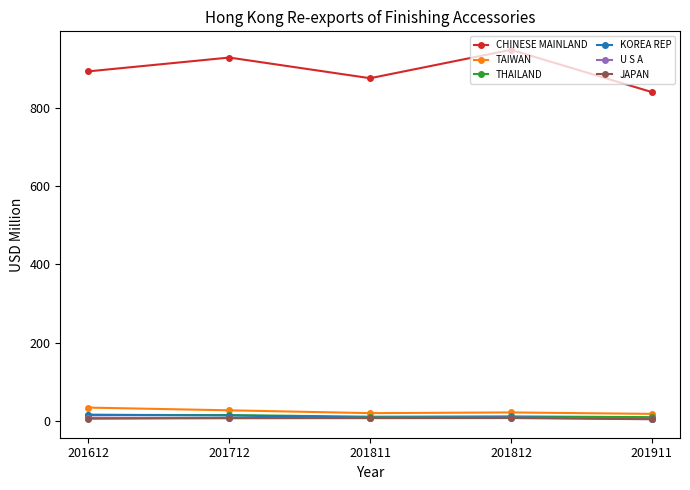

Is it true that U S A equals 7.7 at 201612?

True